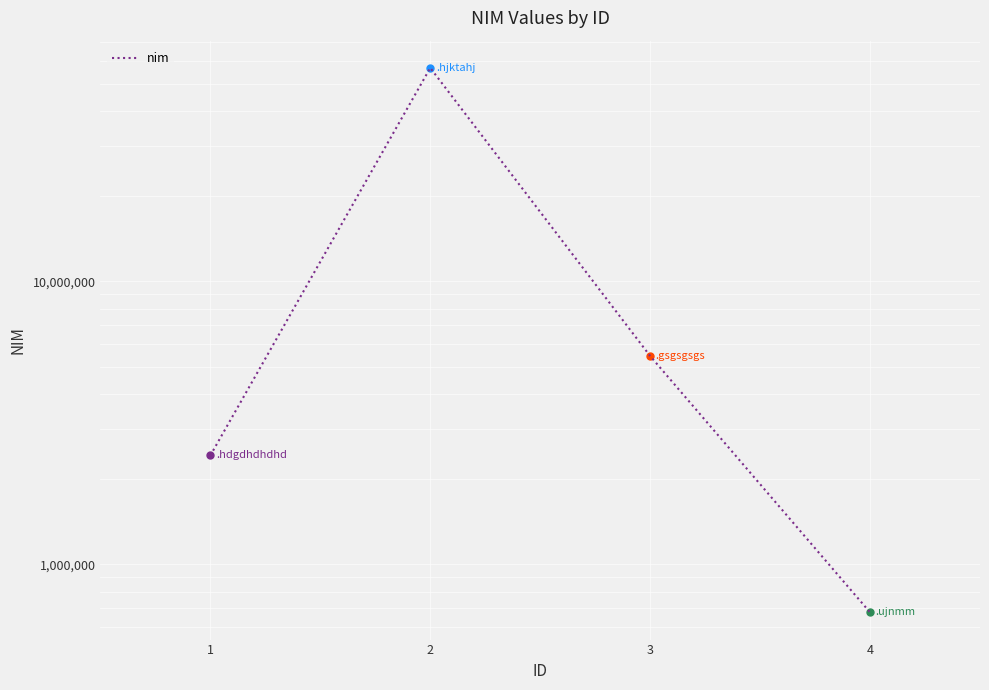

How many lines are shown in the chart?

1